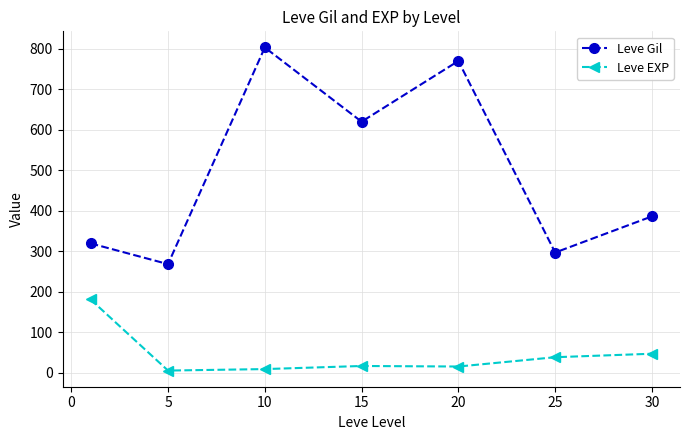

Which series has the largest total across all categories?

Leve Gil